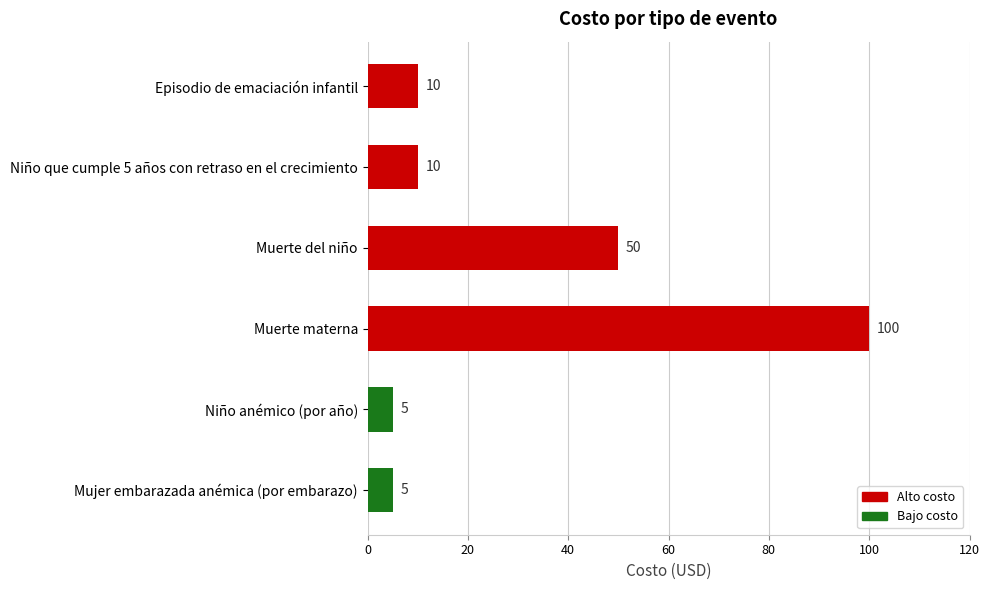

What is the greatest value displayed?

100